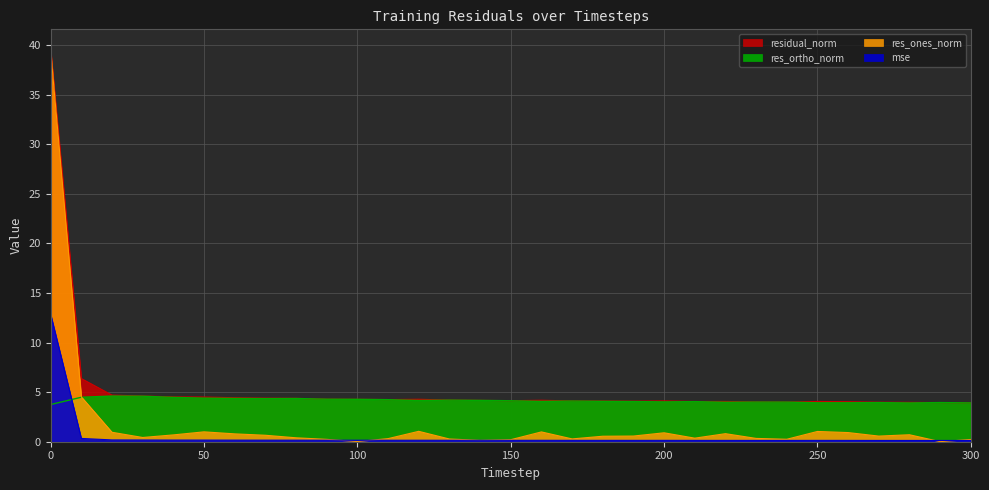

Which series has the widest spread of values?

res_ones_norm